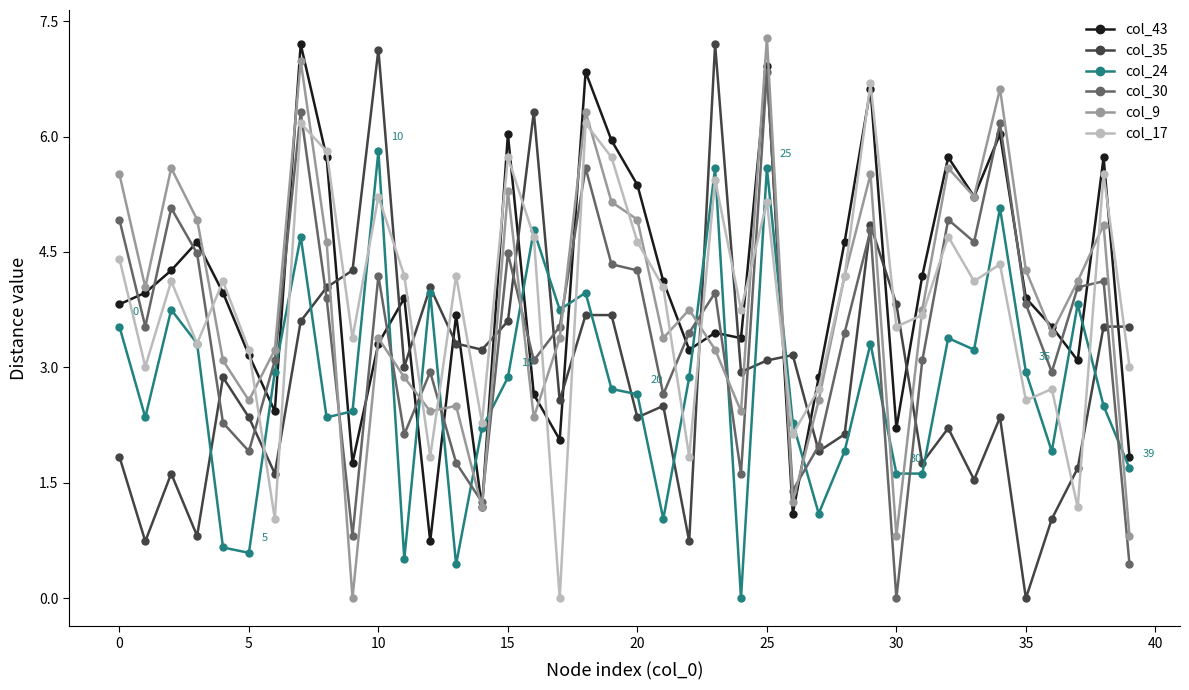

True or false: col_35 has more than 0 interior local peaks.

True